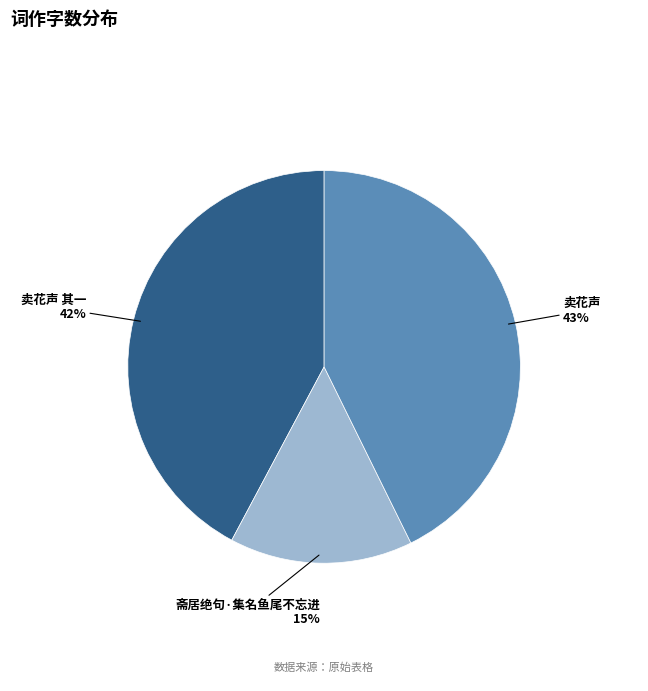

To the nearest percent, what is the average slice percentage?

33%